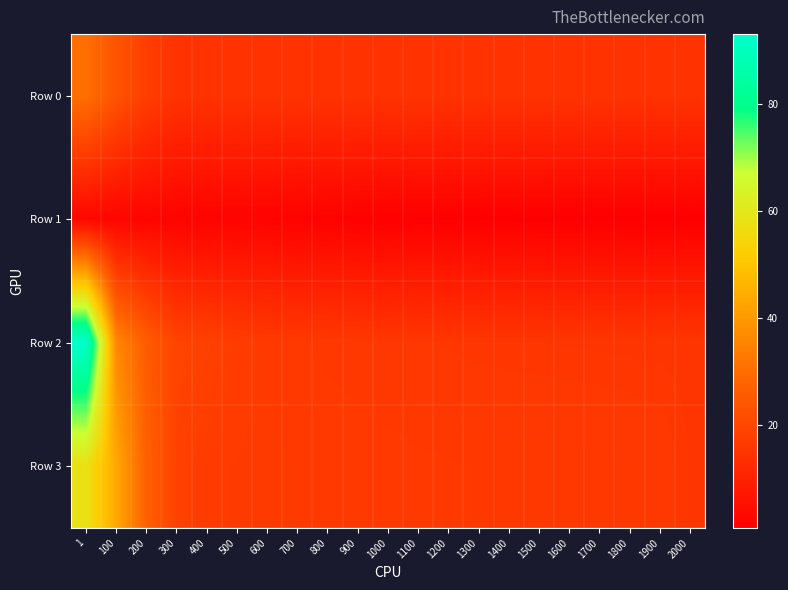

Which has a higher value, 200 or 100?

100